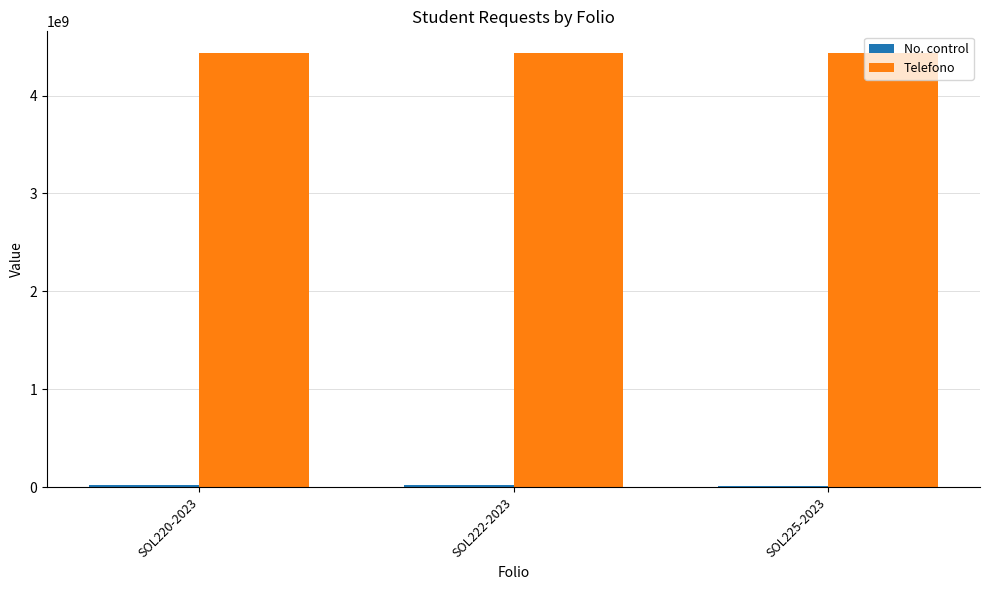

What is the difference between the Telefono values at SOL225-2023 and SOL220-2023?

135046